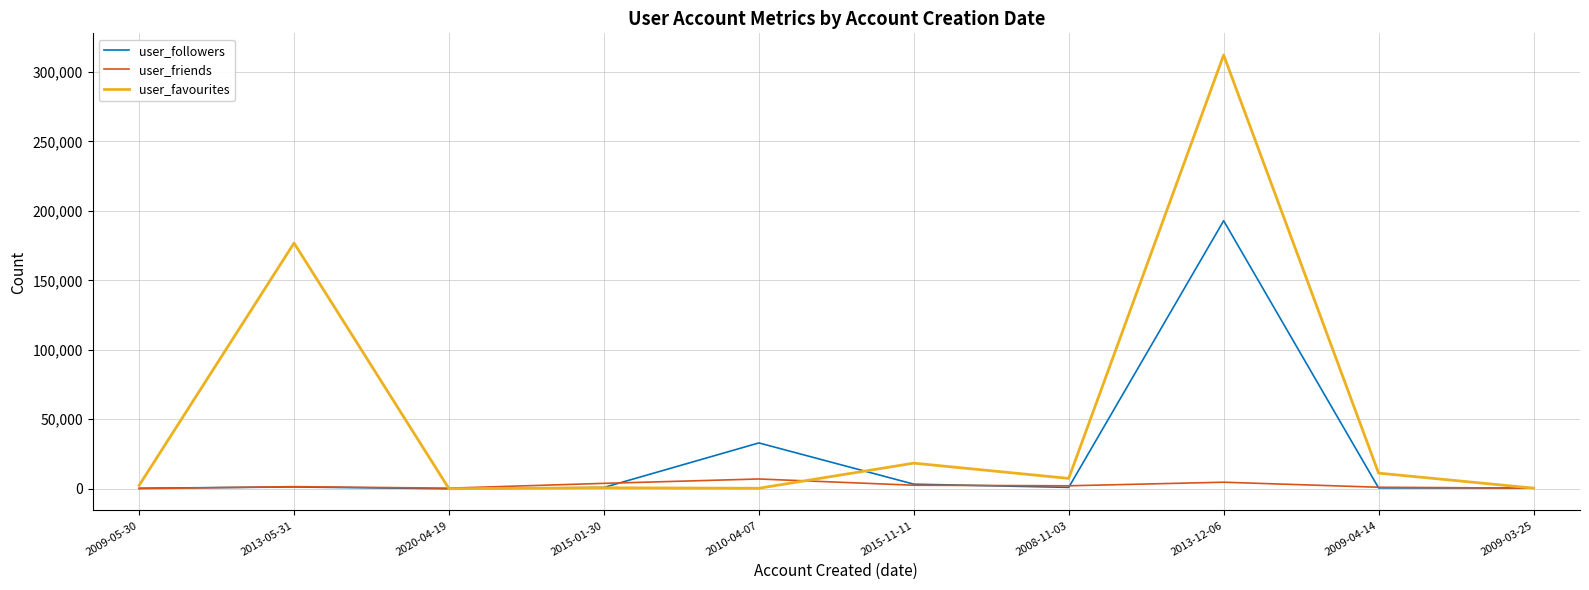

In user_favourites, how many points are higher than both neighbors (excluding endpoints)?

4